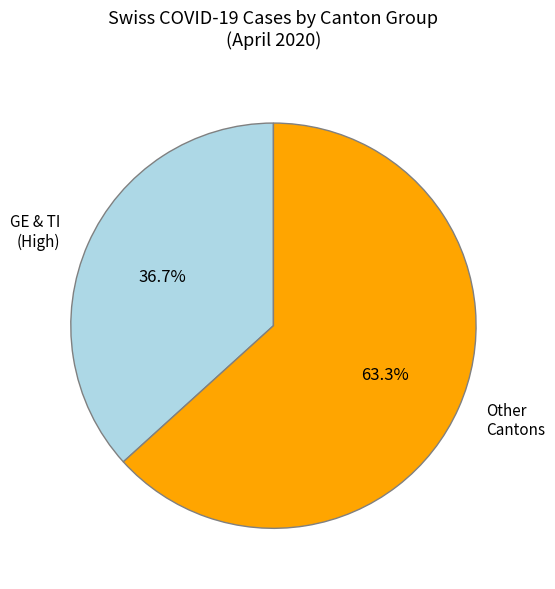

Rank the categories by value from highest to lowest.

Other Cantons, GE & TI (High)